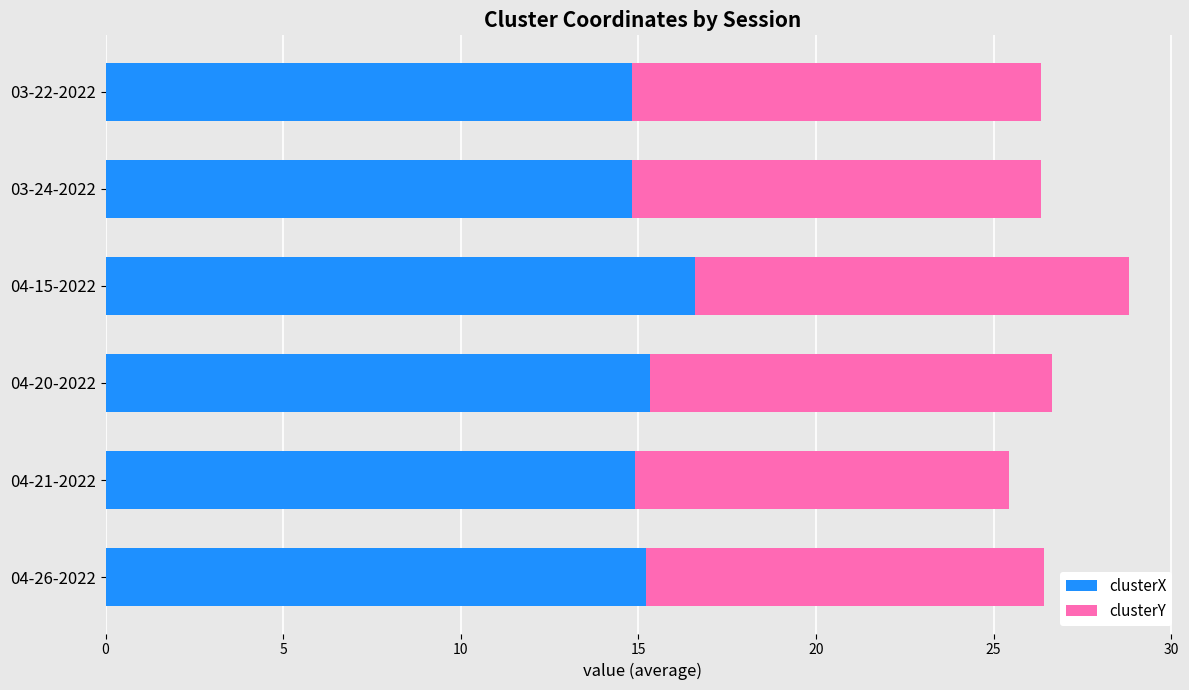

What is the total value across all series at 04-26-2022?

26.4